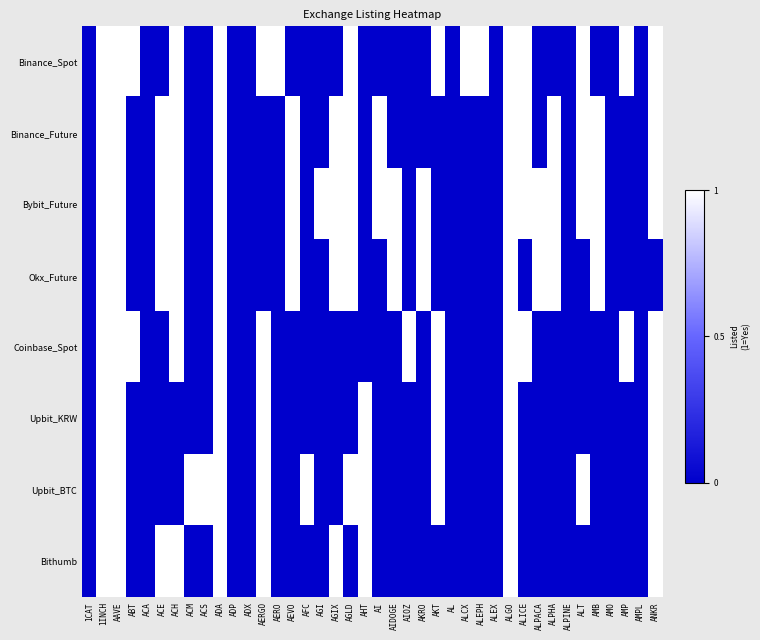

Which has a higher value, AMPL or ACM?

AMPL